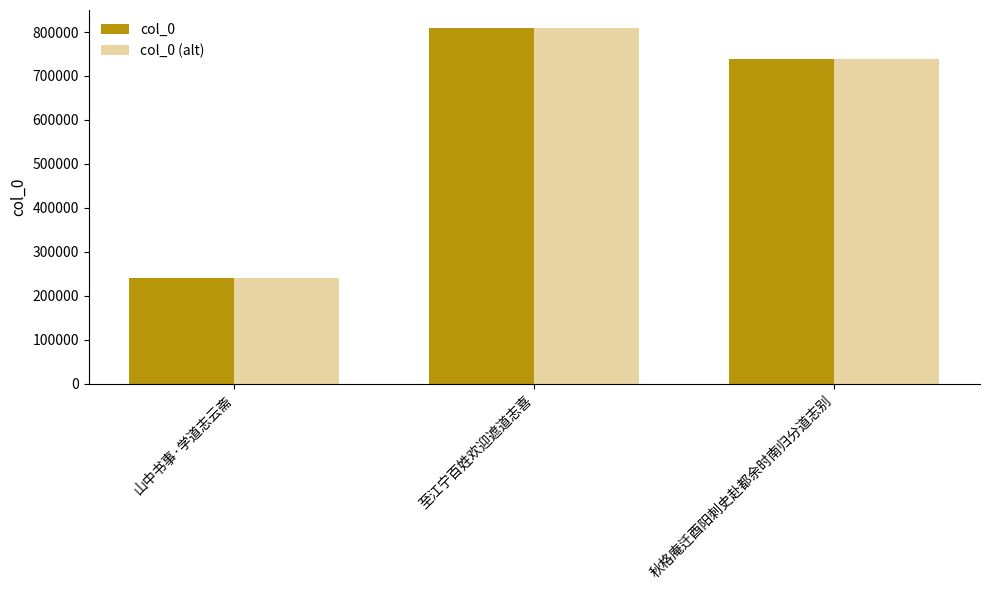

What is the value of the col_0 bar at the 3rd from the left?

739013